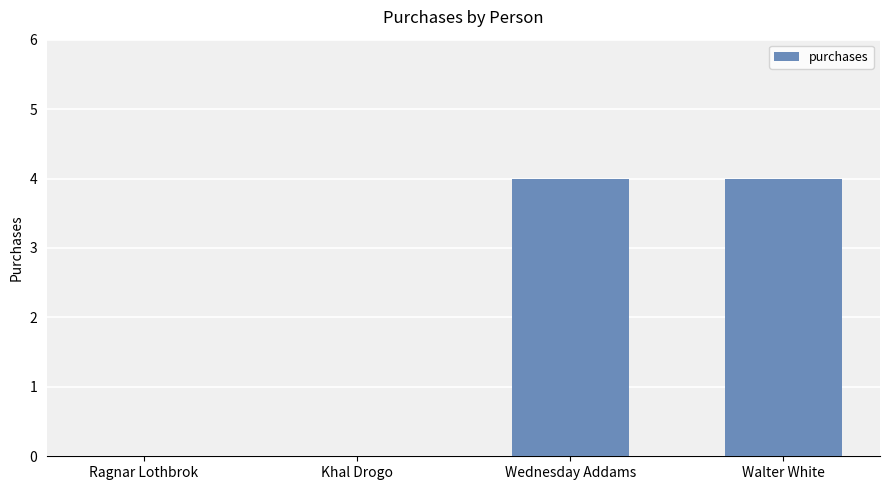

What is the difference between the values at Khal Drogo and Walter White?

4